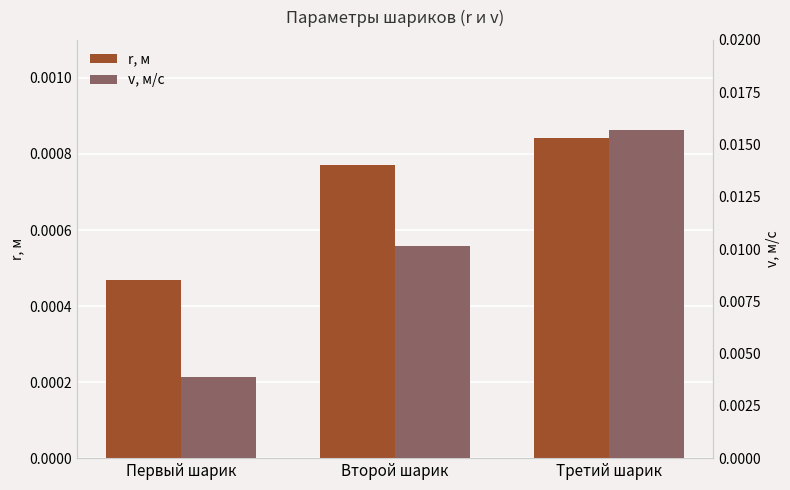

List the labels in order of v, м/с value, smallest first.

Первый шарик, Второй шарик, Третий шарик